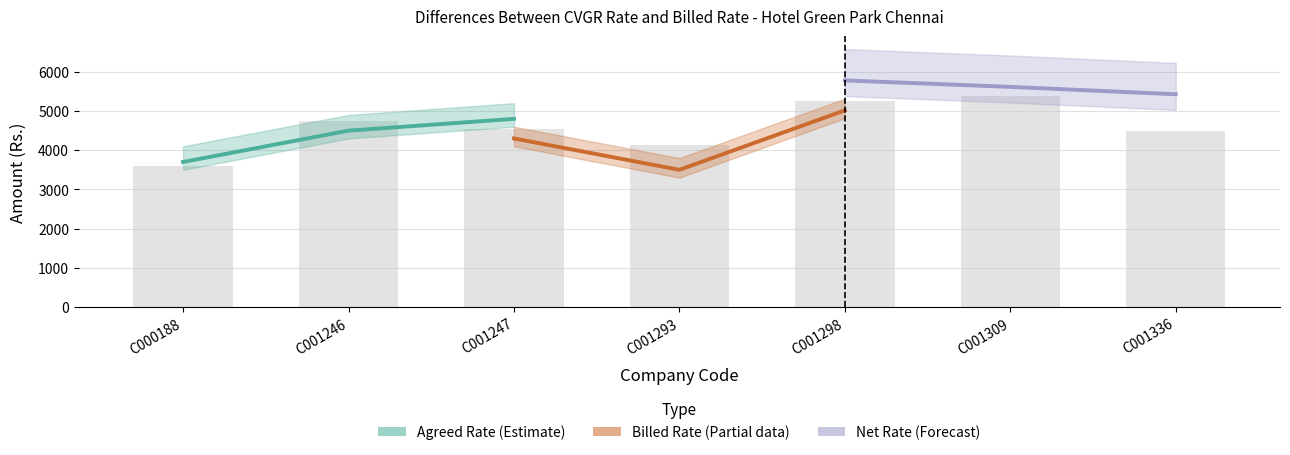

What value does the Agreed Rate (Estimate) series have at C001246, to the nearest 50?

4500